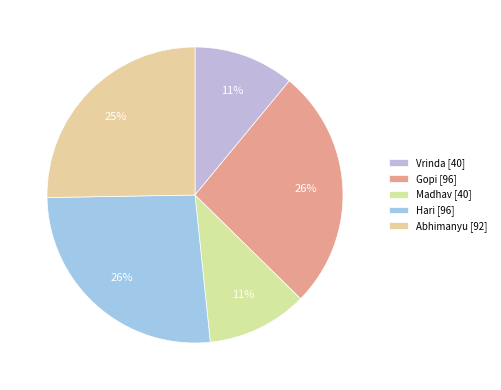

What percentage do Madhav and Gopi together represent?

37.4%